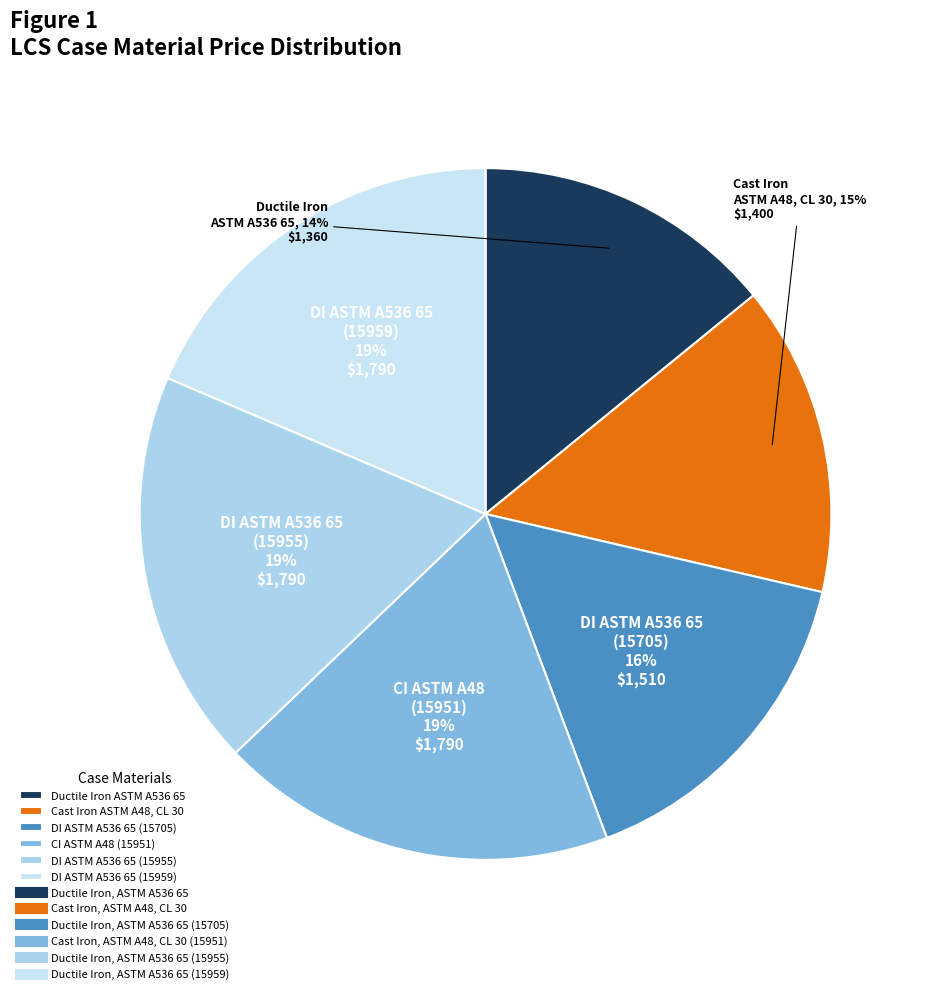

Between DI ASTM A536 65 (15959) and Cast Iron ASTM A48, CL 30, which is larger?

DI ASTM A536 65 (15959)